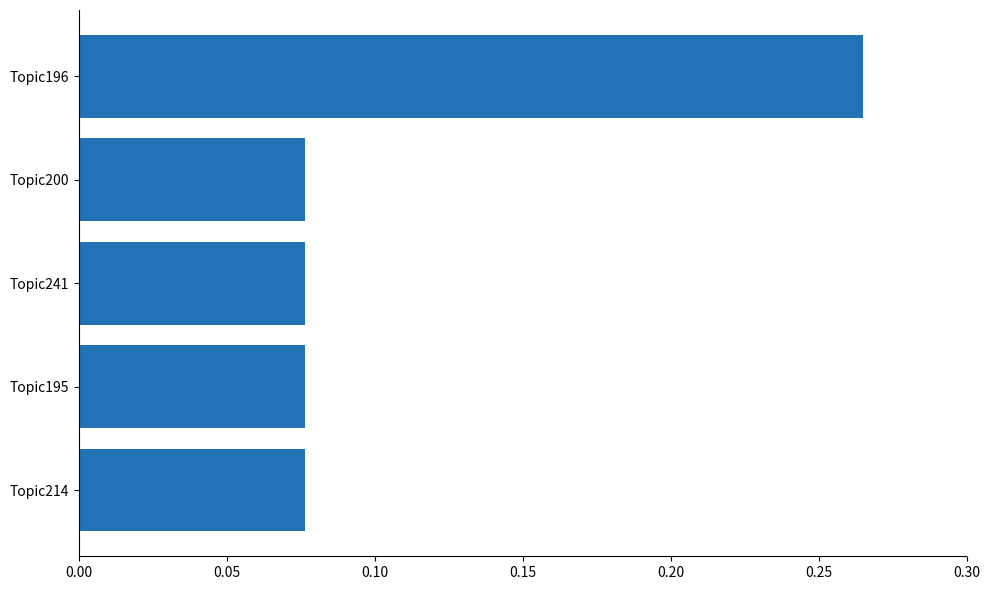

At which category does the chart reach its peak across all series?

Topic196